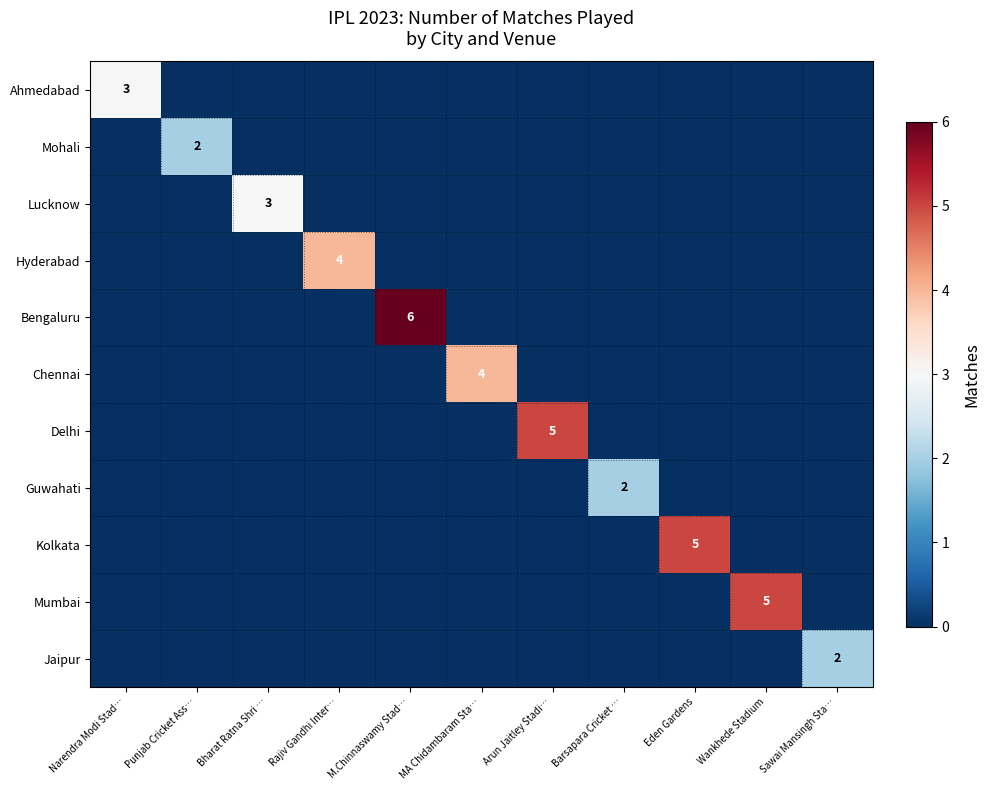

Is it true that Bengaluru equals 6 at M.Chinnaswamy Stad…?

True